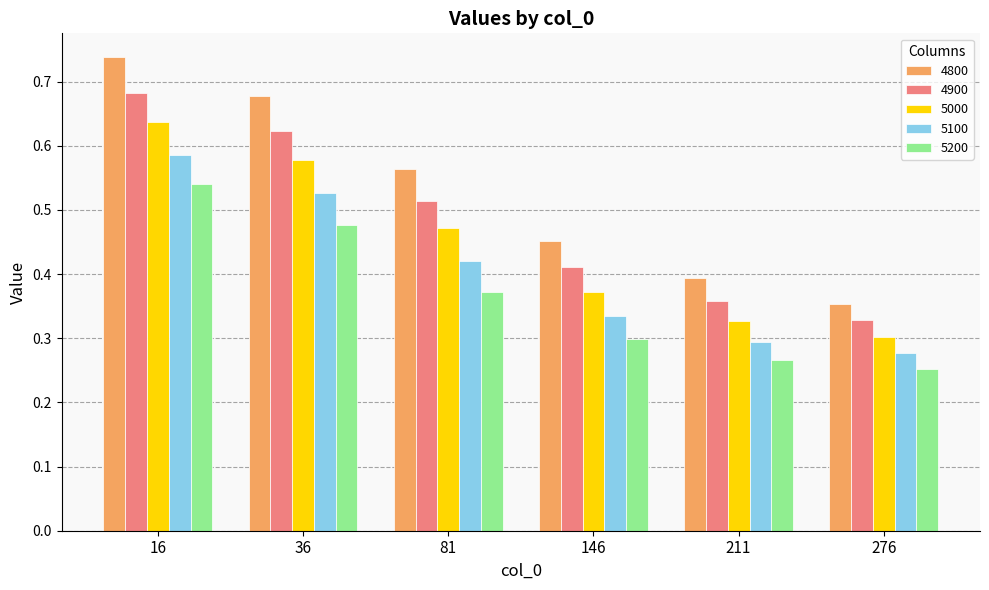

Which series has the largest total across all categories?

4800